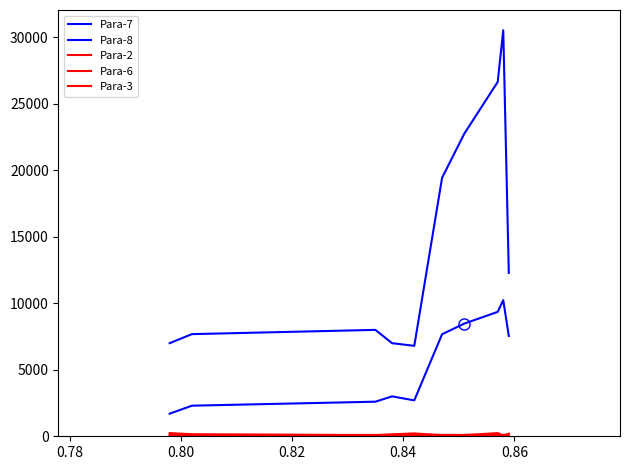

Count the number of categories in the chart.

10